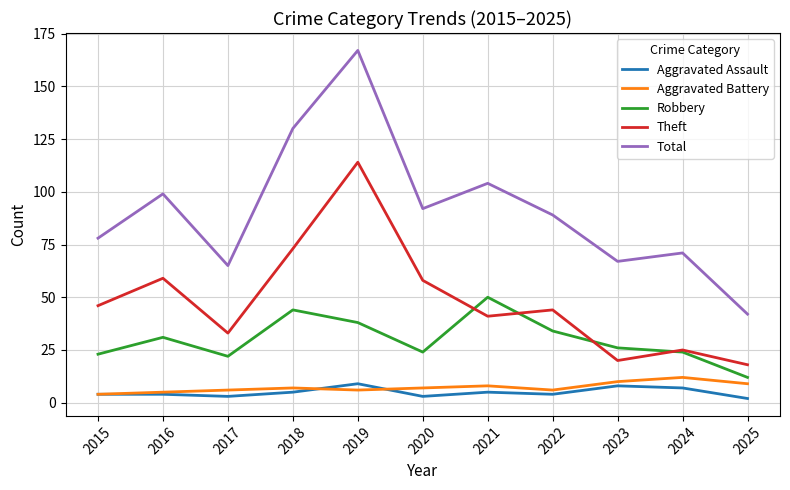

How many interior local peaks does the Robbery series have?

3